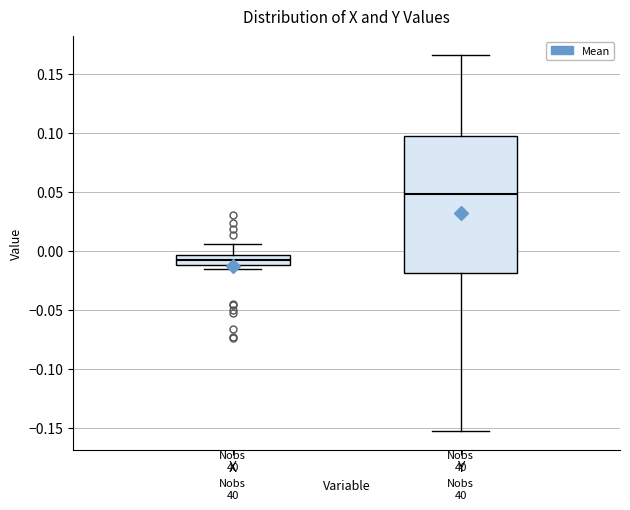

Which box has the highest median line?

Y